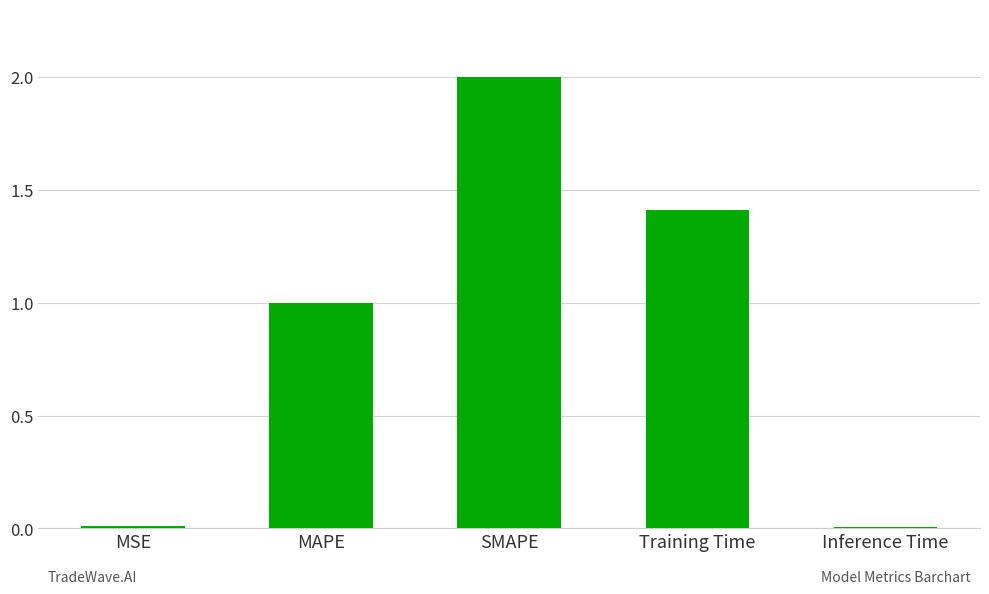

What is the ratio of the value at MAPE to the value at SMAPE?

0.5